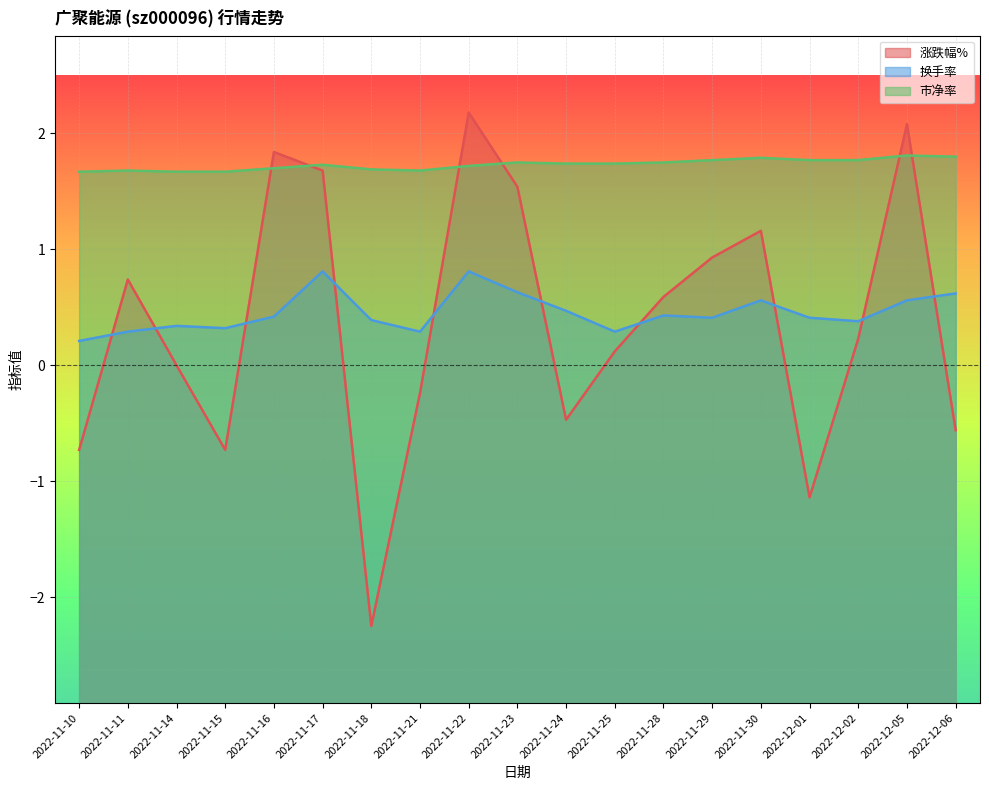

What is the total value across all series at 2022-11-22?

4.7